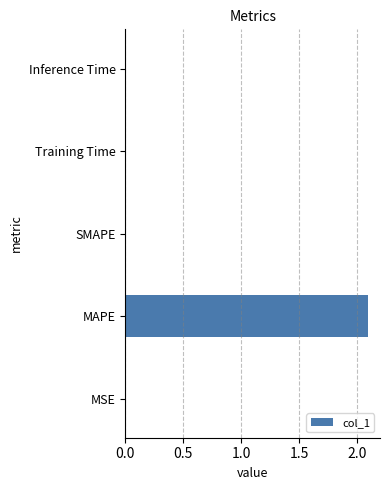

Which has a higher value, MAPE or MSE?

MAPE